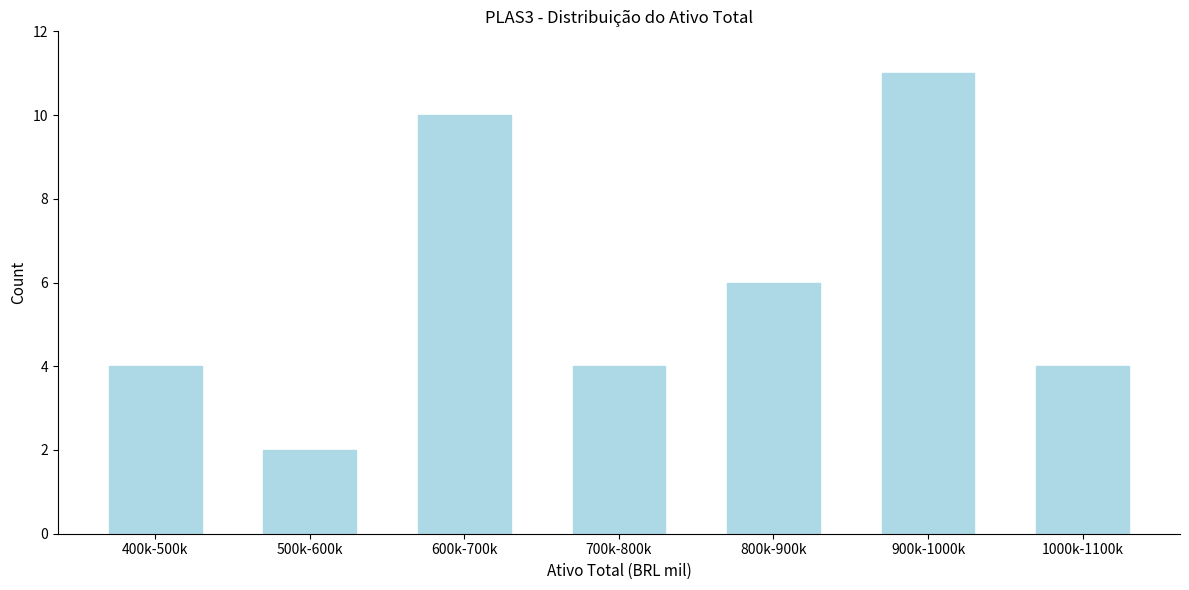

Reading left to right, list all the values displayed in this chart.

4	2	10	4	6	11	4